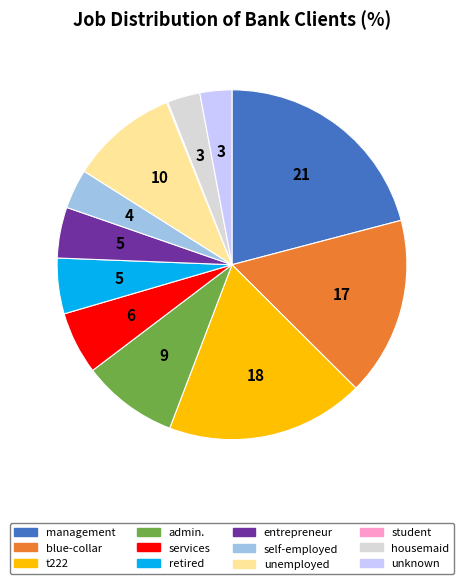

Approximately how many times larger is the value at entrepreneur compared to unknown?

1.6